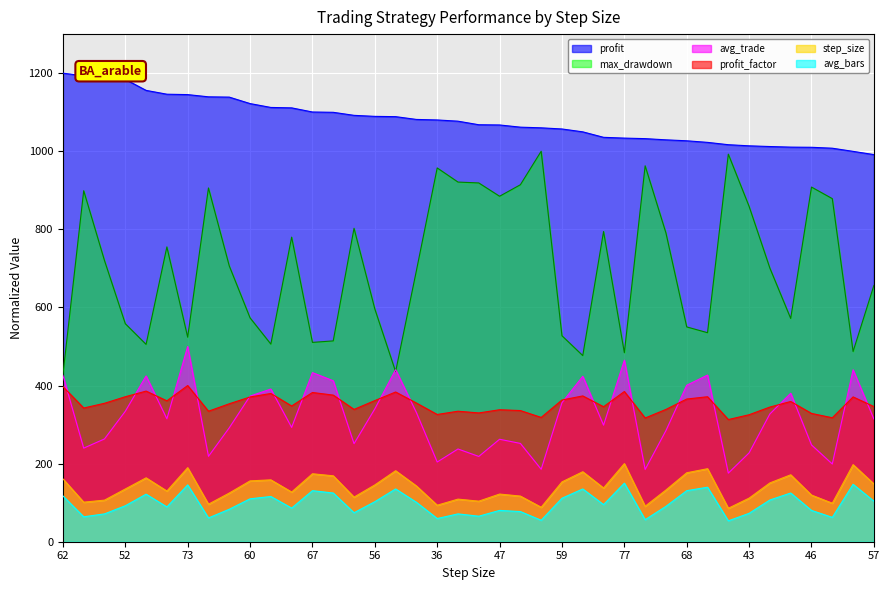

True or false: avg_trade and profit intersect in this chart.

False